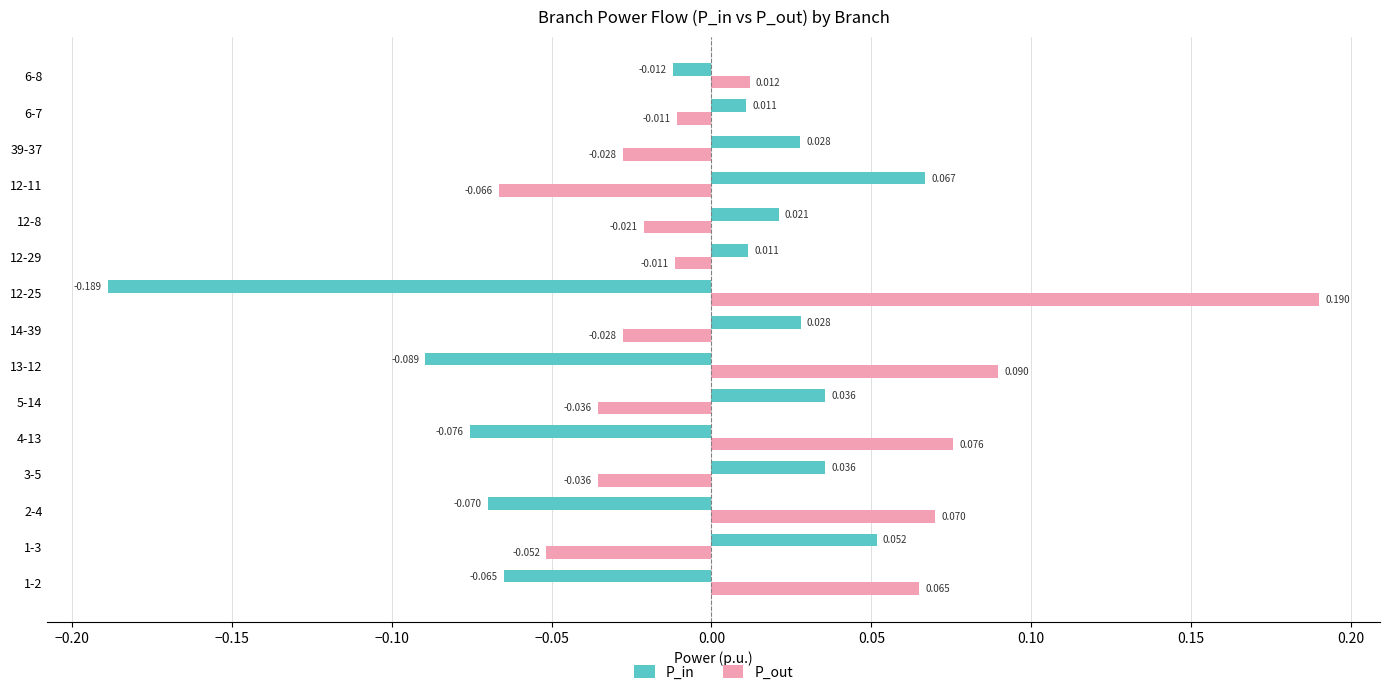

List the series in order of their peak value, highest first.

P_out, P_in